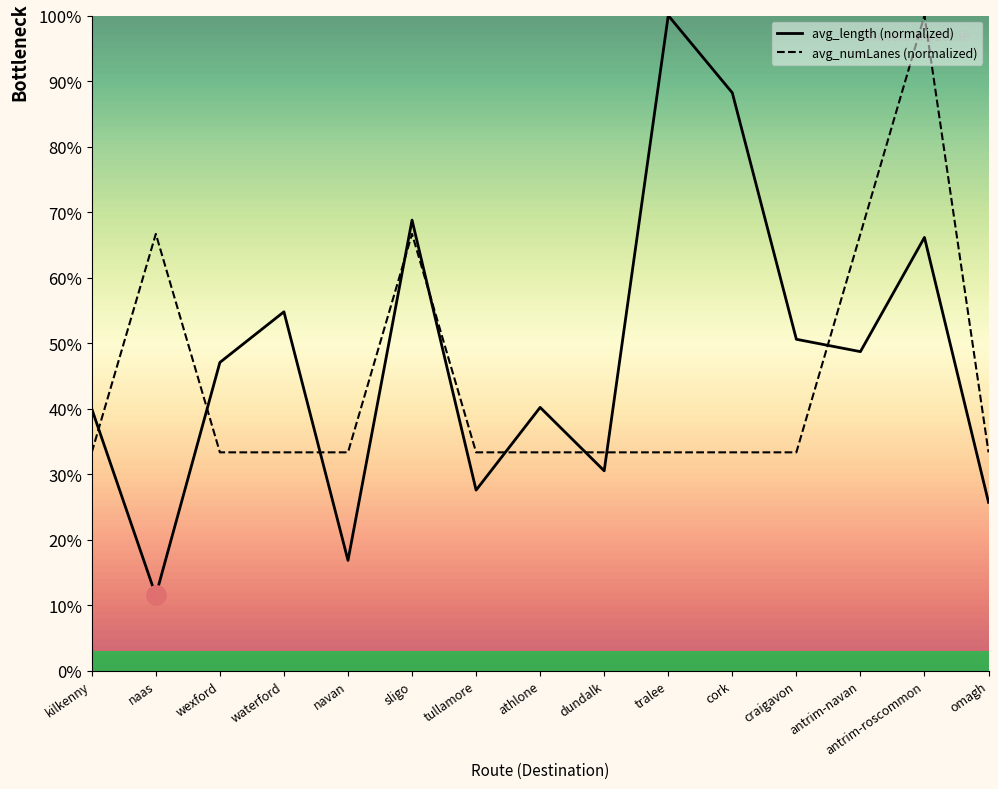

At which label does avg_length reach its peak?

tralee